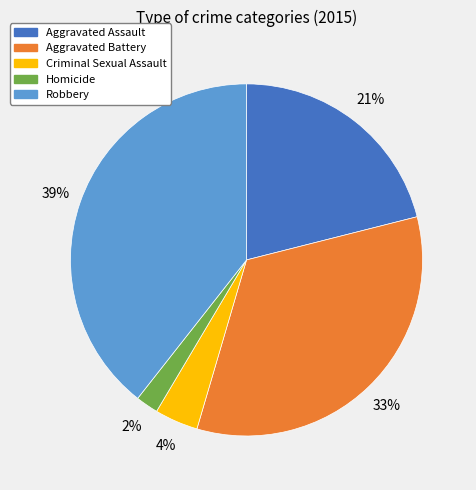

To the nearest percent, what percentage of the pie is Aggravated Battery?

33%